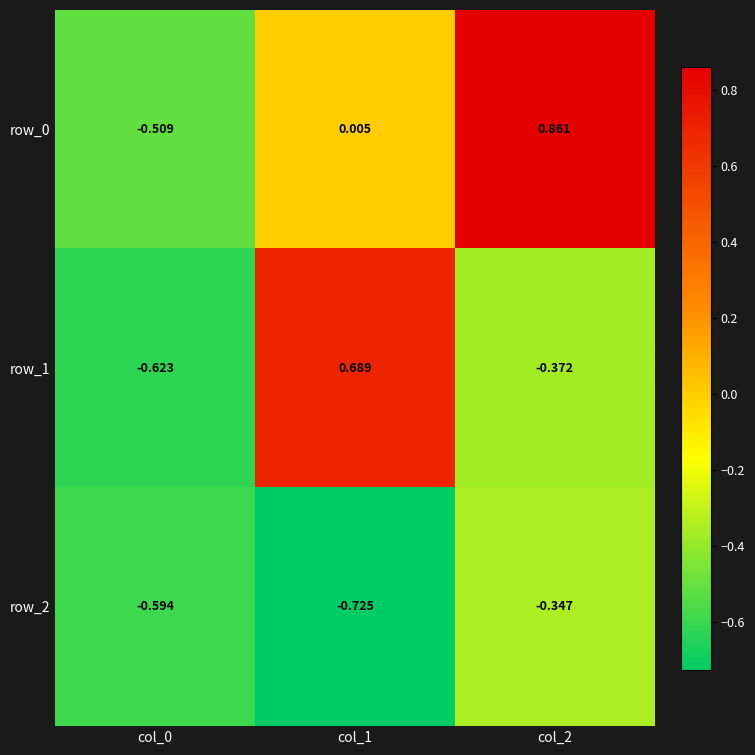

What is the spread (max minus min) of values at col_0?

0.1